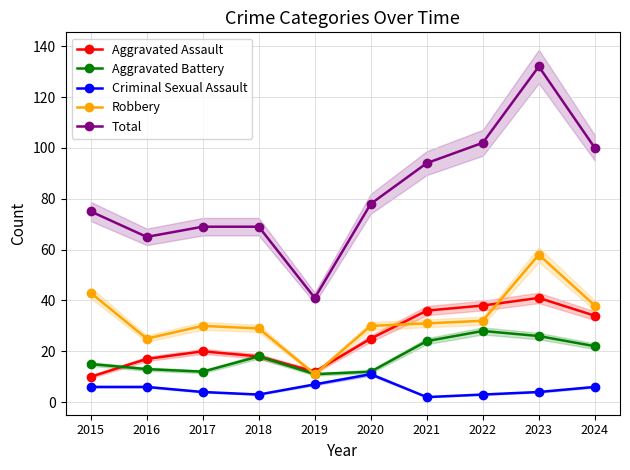

Reading left to right, transcribe all the data shown in this chart.

Aggravated Assault: 10	17	20	18	12	25	36	38	41	34
Aggravated Battery: 15	13	12	18	11	12	24	28	26	22
Criminal Sexual Assault: 6	6	4	3	7	11	2	3	4	6
Robbery: 43	25	30	29	11	30	31	32	58	38
Total: 75	65	69	69	41	78	94	102	132	100